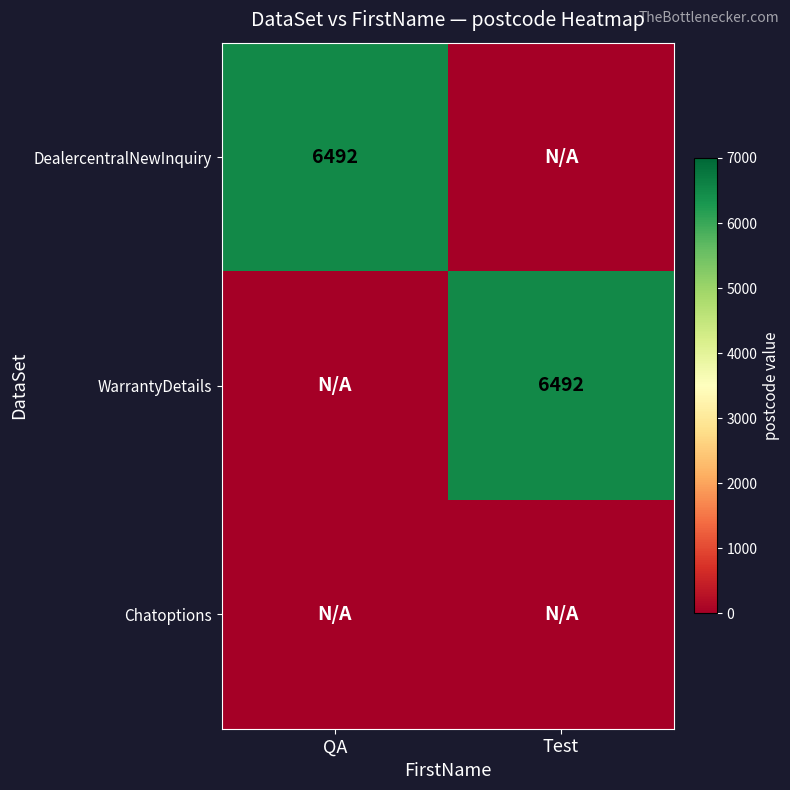

The DealercentralNewInquiry series shows 6492 at QA. True or false?

True